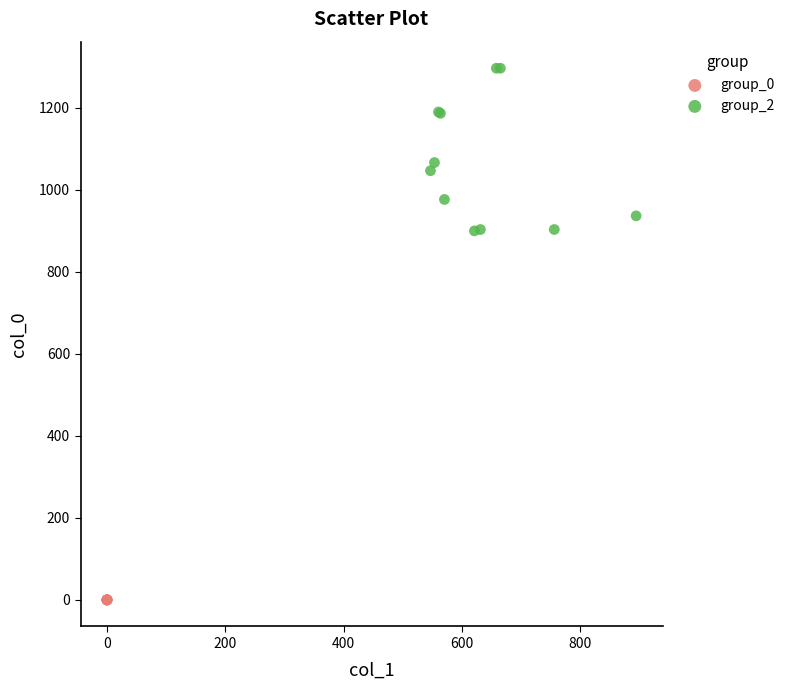

What are all the series names shown in the legend?

group_0, group_2